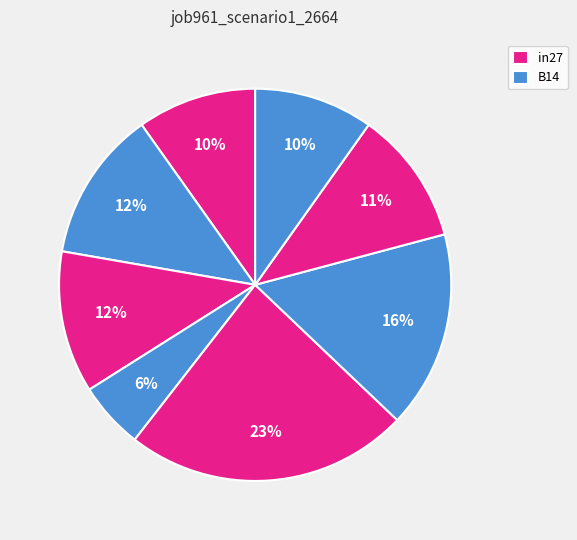

Count the number of slices in the pie.

8